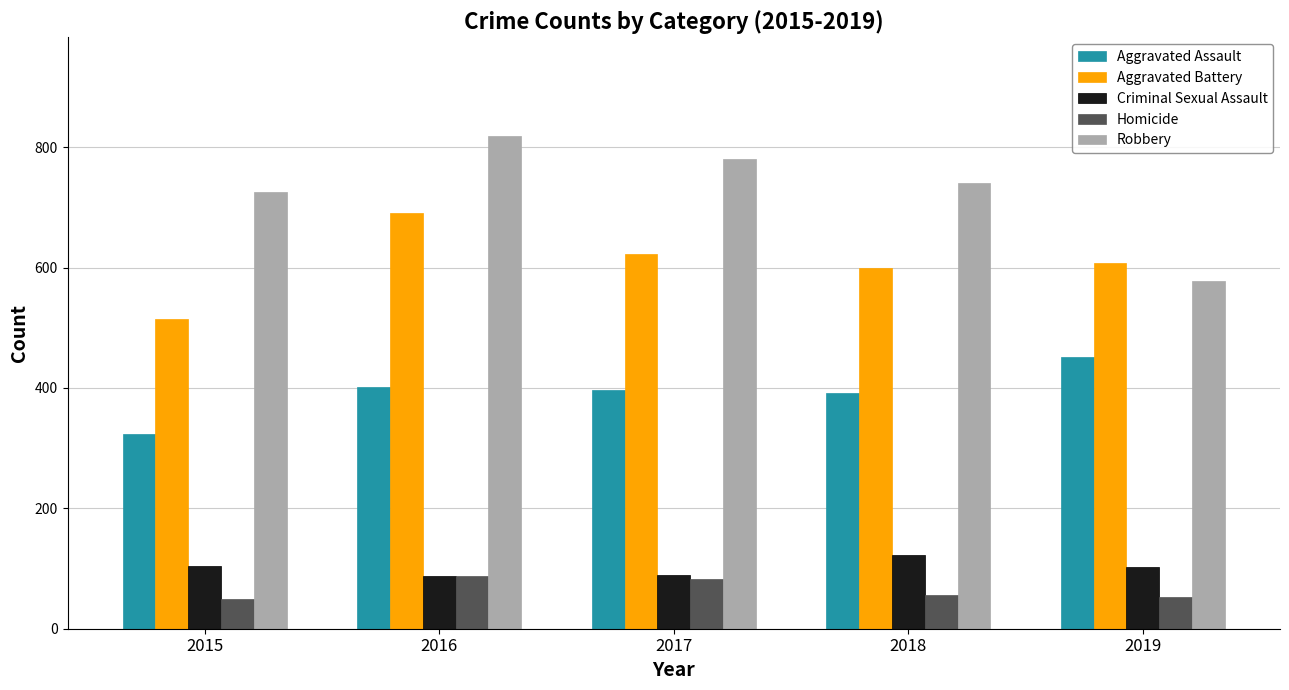

The value of Robbery at 2015 is 726. True or false?

True